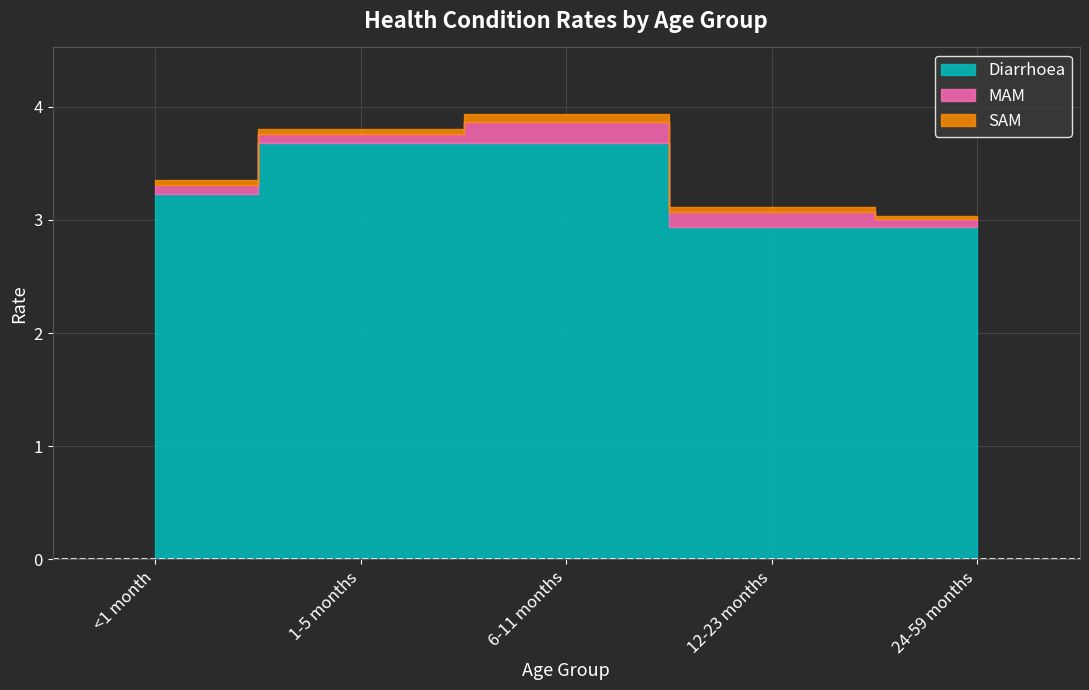

Where does the Diarrhoea series first go above 3?

<1 month